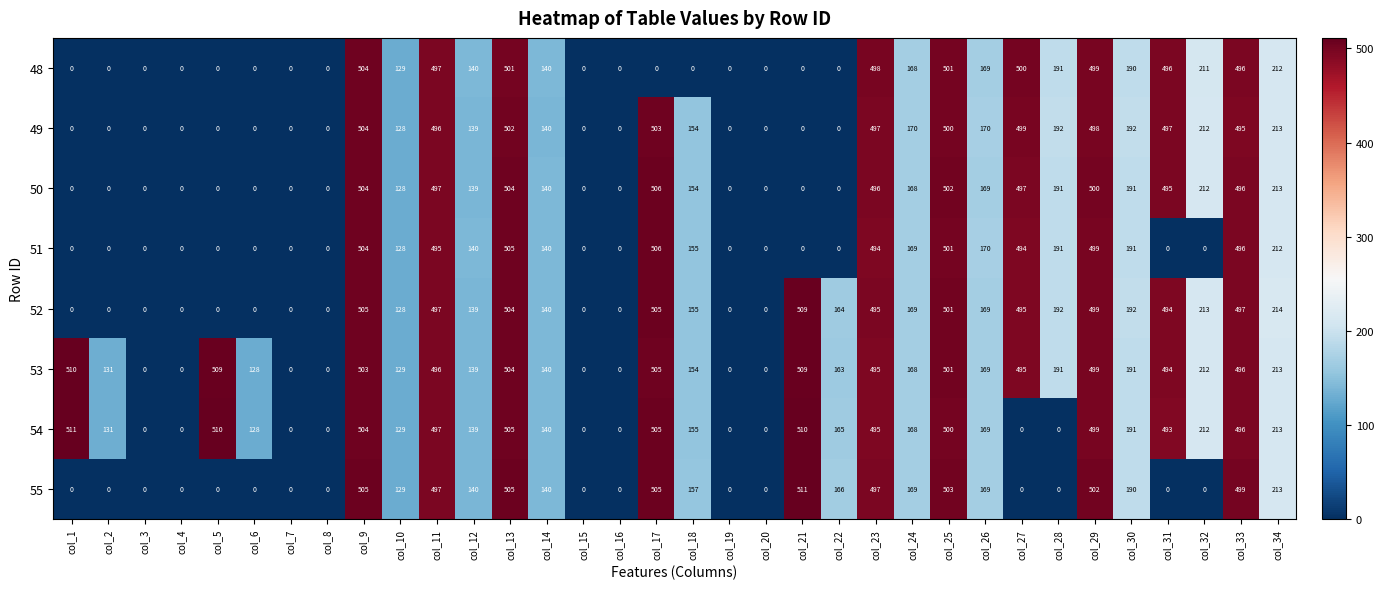

What is the difference between the highest and lowest values at col_27?

500